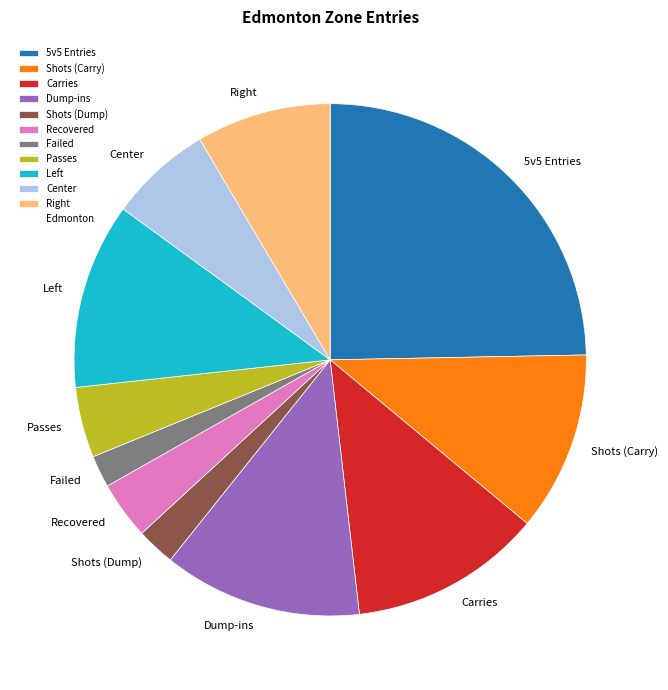

True or false: Passes accounts for 4% of the total.

True